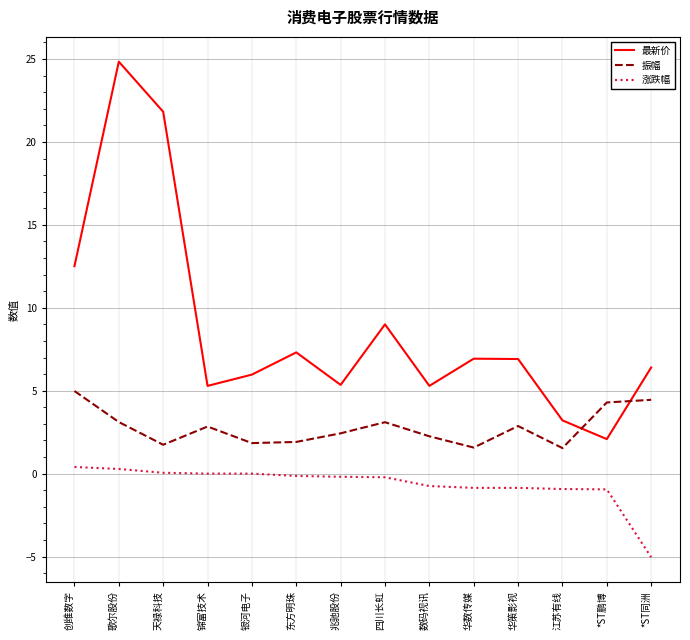

True or false: 振幅 and 最新价 intersect in this chart.

True